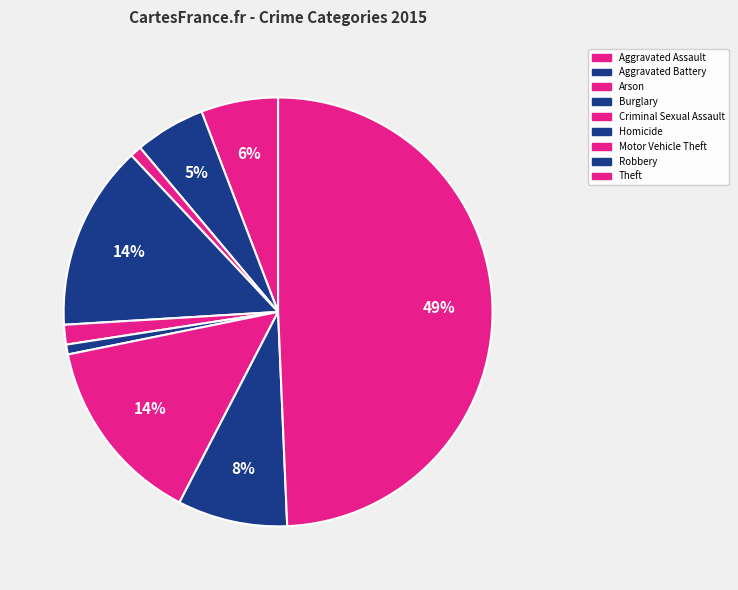

Which category has the smallest portion of the pie?

Homicide